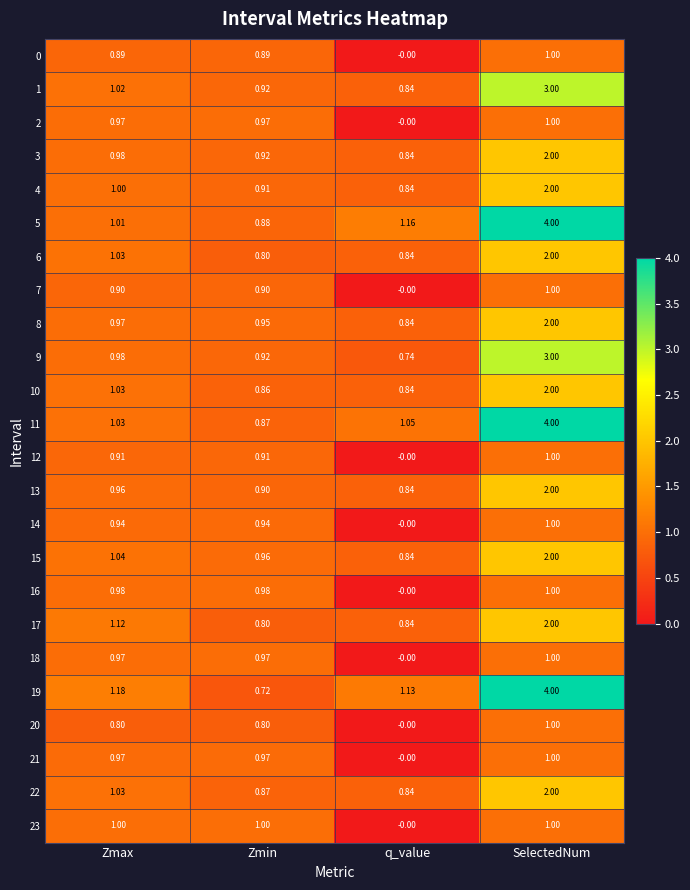

How many series are shown in this chart?

24